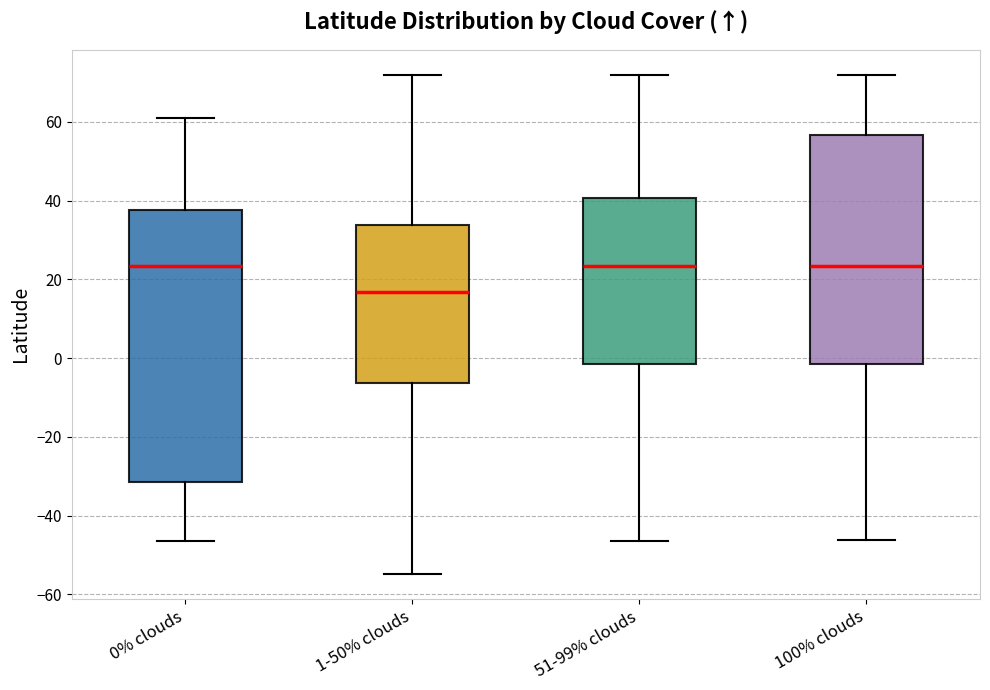

Where is the upper edge of the box for 51-99% clouds on the y-axis? The values are not printed on the chart, so give them approximately, as read against the axis.

40